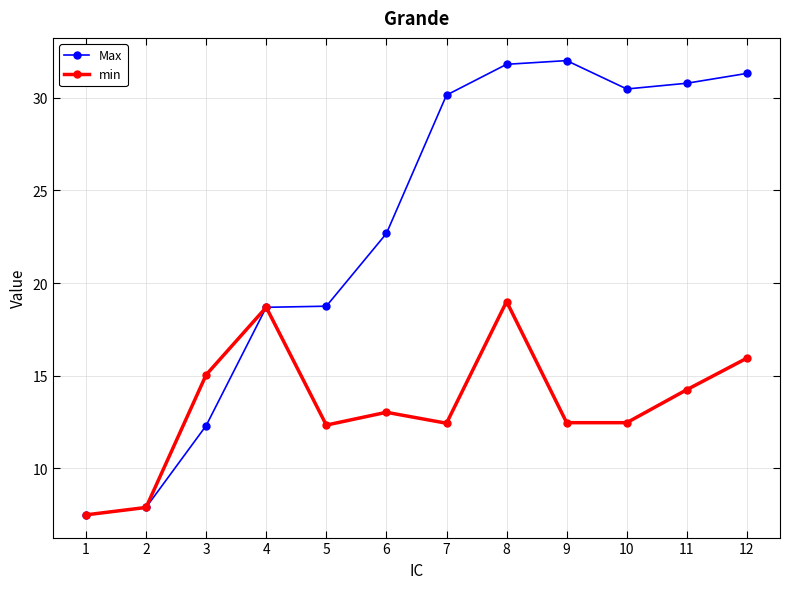

How many series are shown in this chart?

2